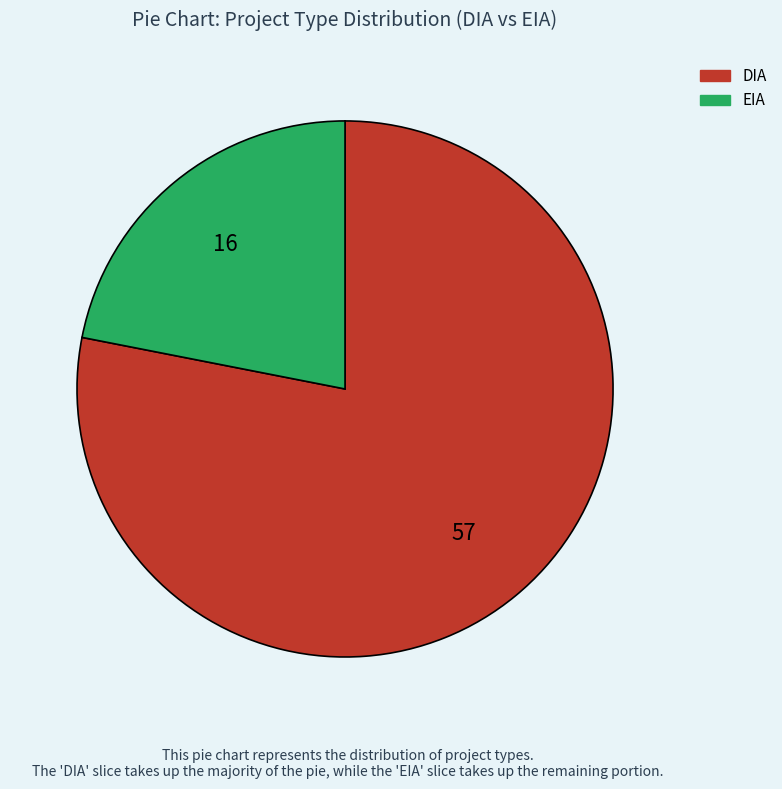

What is the ratio of the value at EIA to the value at DIA?

0.3